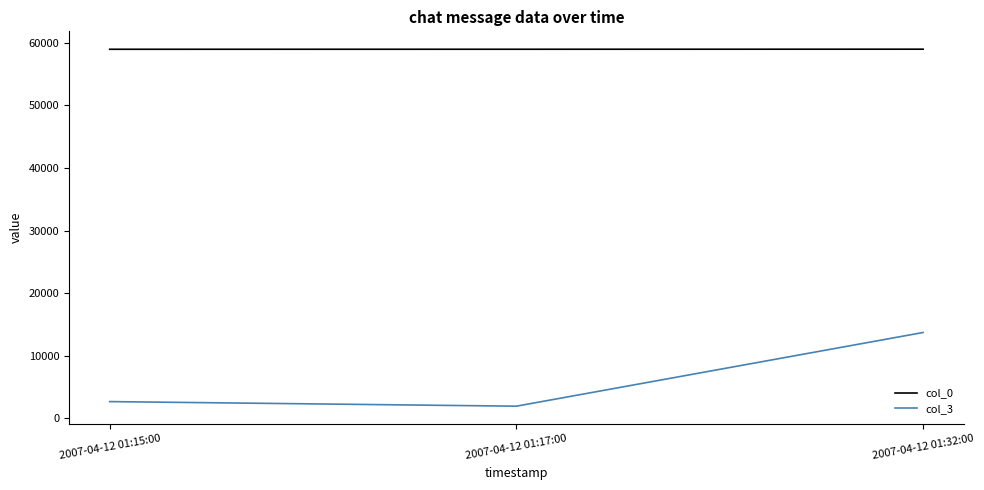

List the series in order of their overall mean, lowest first.

col_3, col_0